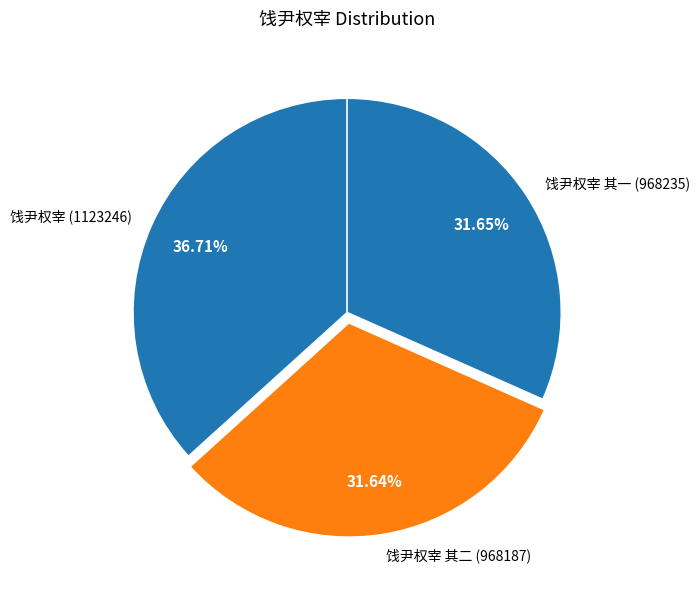

What is the ratio of the value at 饯尹权宰 (1123246) to the value at 饯尹权宰 其二 (968187)?

1.2